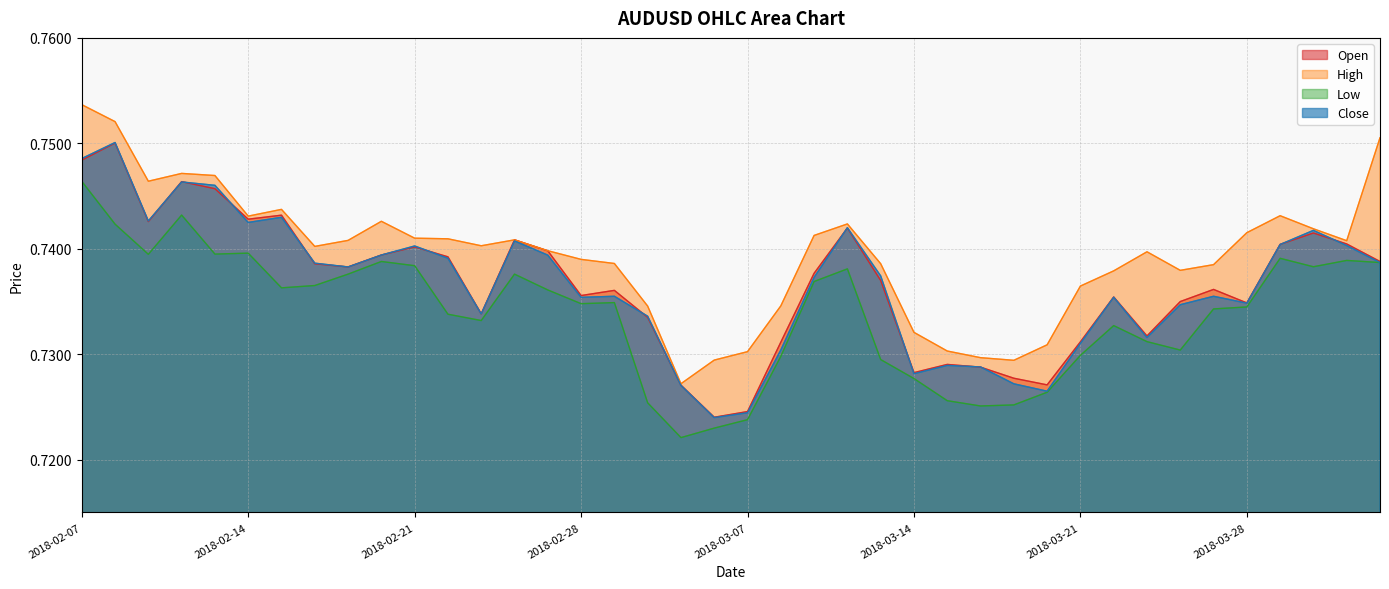

The value of Open at 2018-02-08 is 0.8. True or false?

True